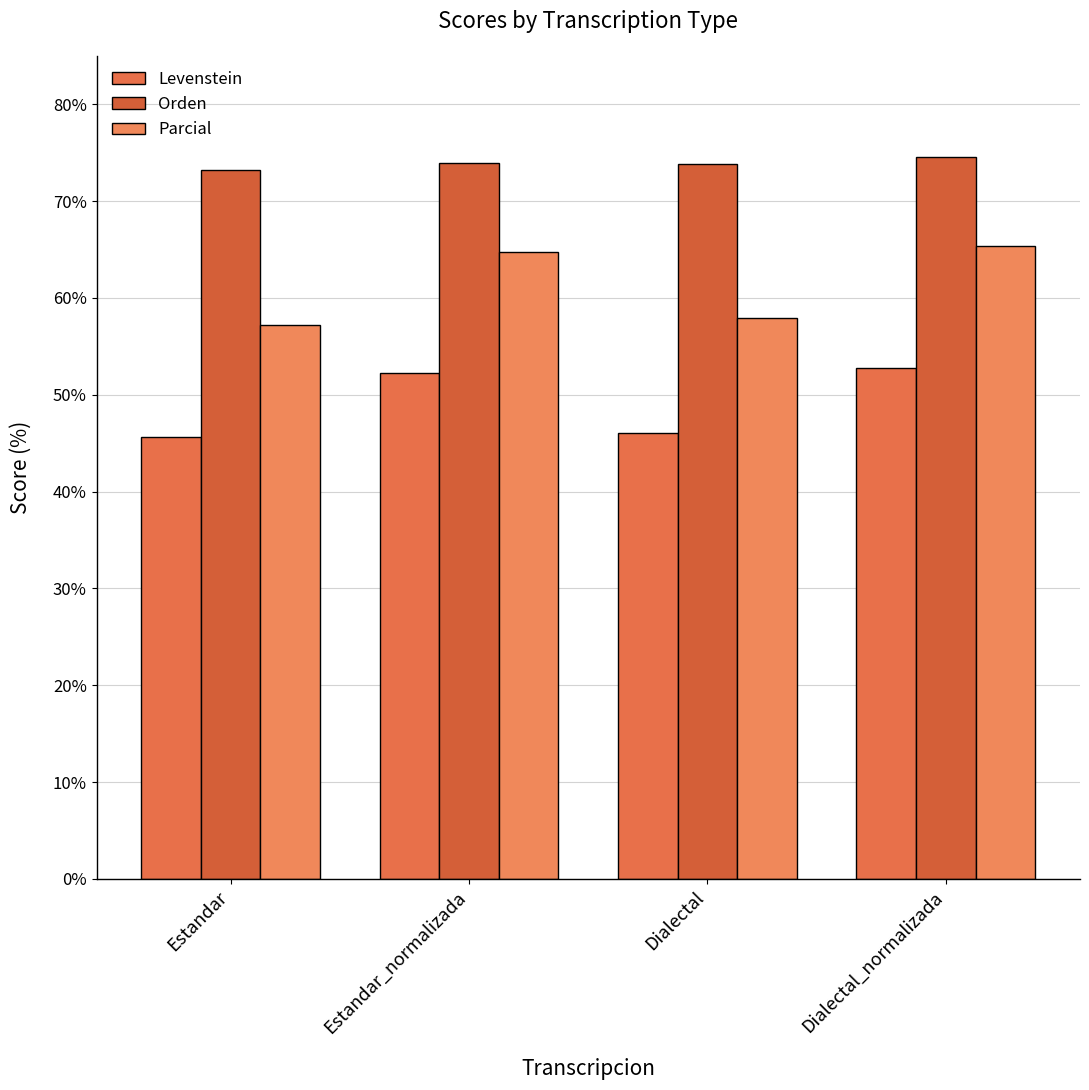

How many series are shown in this chart?

3